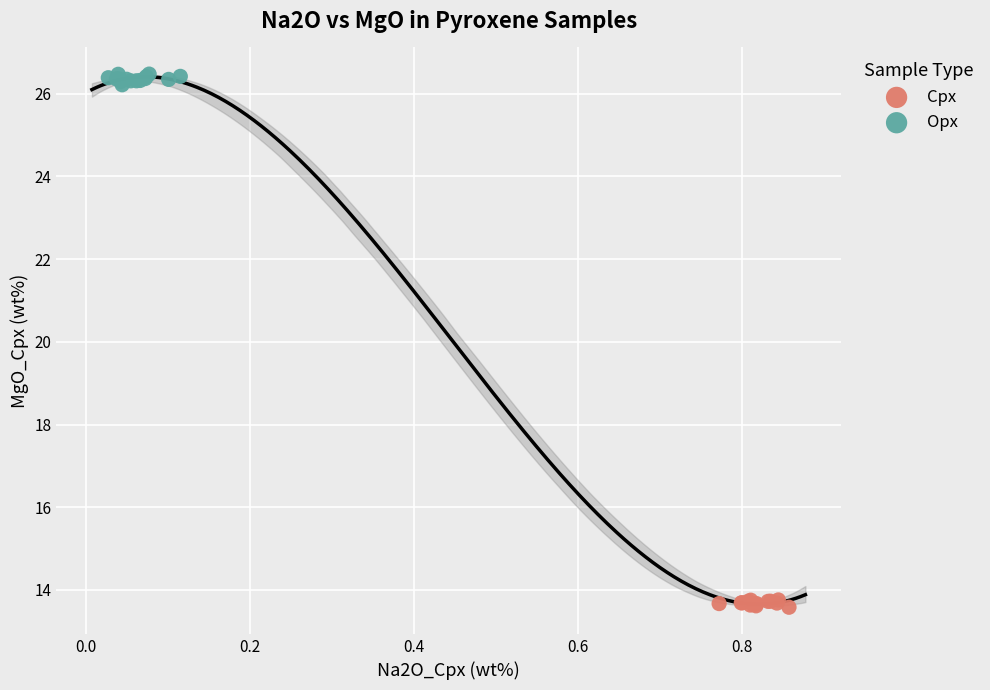

What are all the series names shown in the legend?

Cpx, Opx